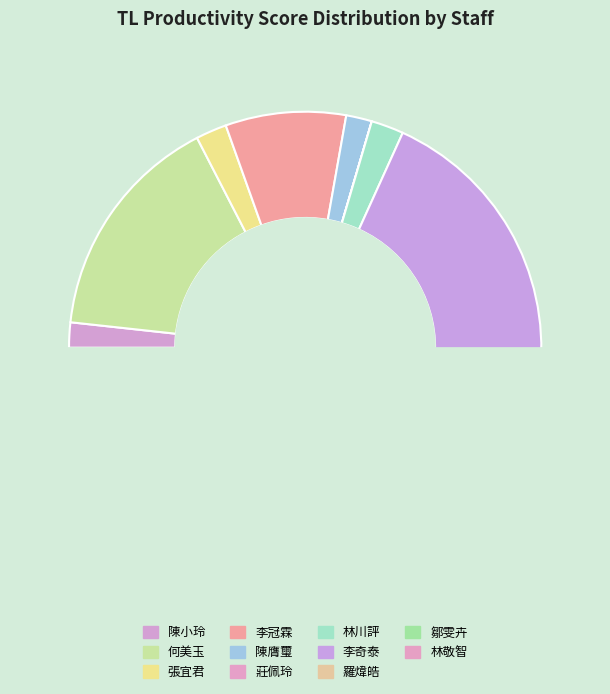

What percentage is NOT represented by 莊佩玲?

100.0%